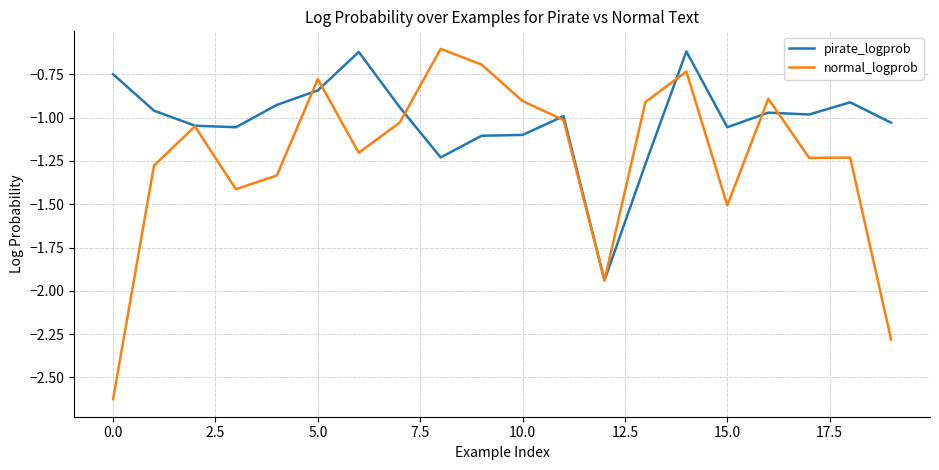

What is the difference between the second highest and second lowest values in the pirate_logprob series?

0.6